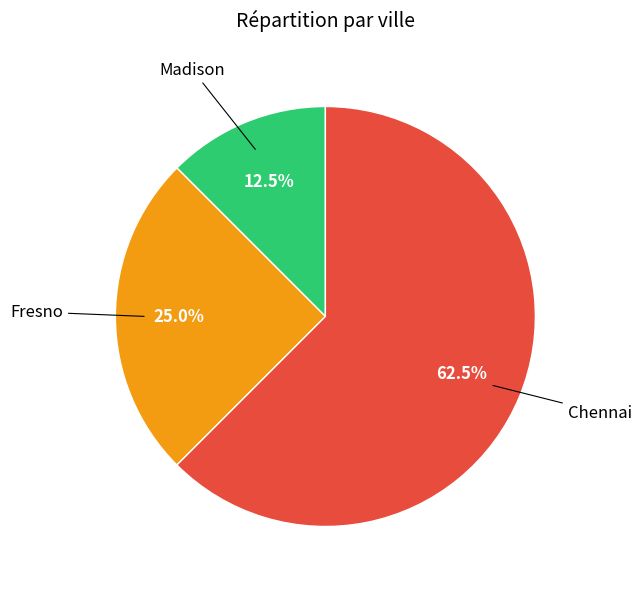

Do Chennai and Fresno together represent more than half of the pie?

Yes